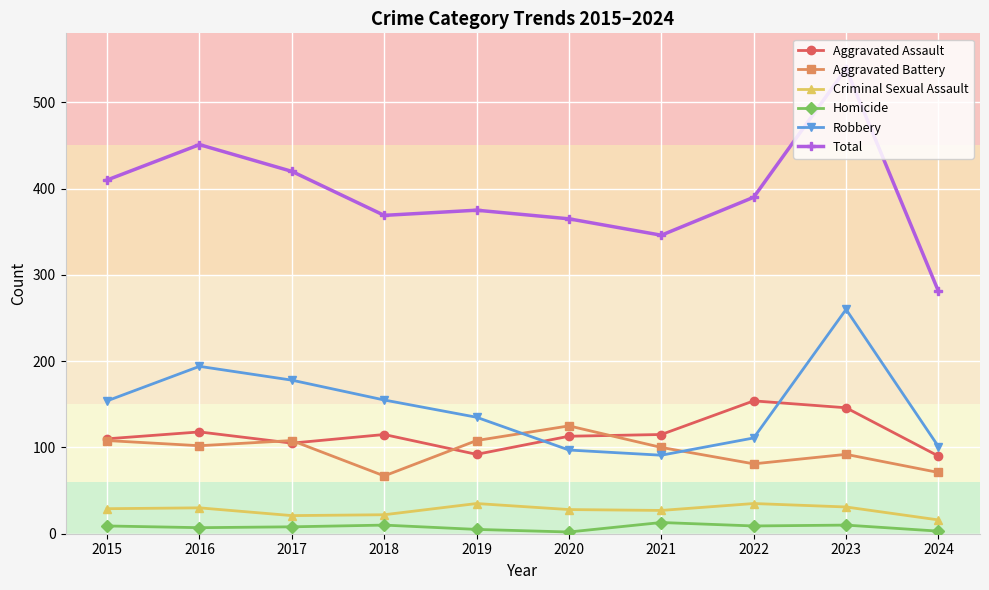

What is the difference between the highest and lowest values at 2024?

278